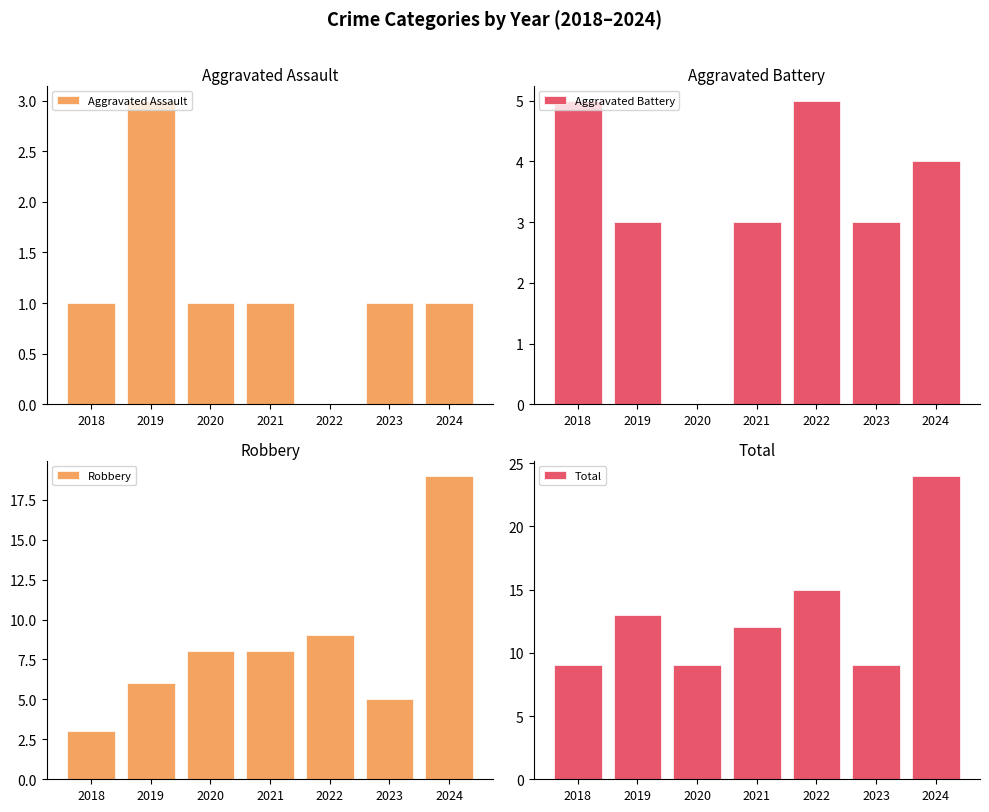

Reading left to right, extract all data points from this chart.

Aggravated Assault: 1	3	1	1	0	1	1
Aggravated Battery: 5	3	0	3	5	3	4
Robbery: 3	6	8	8	9	5	19
Total: 9	13	9	12	15	9	24